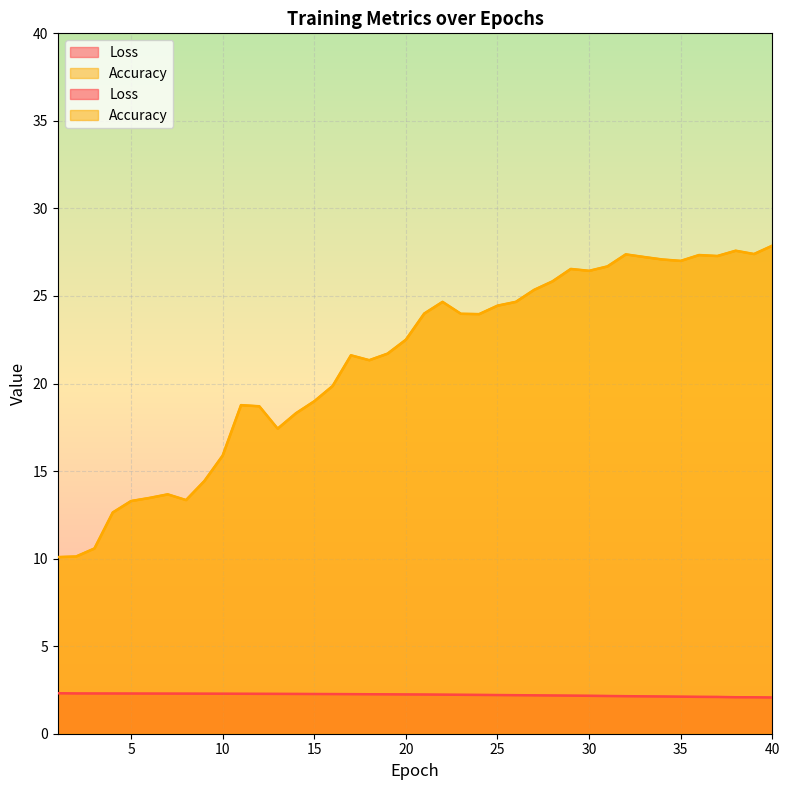

At how many categories does at least one series exceed 26?

12